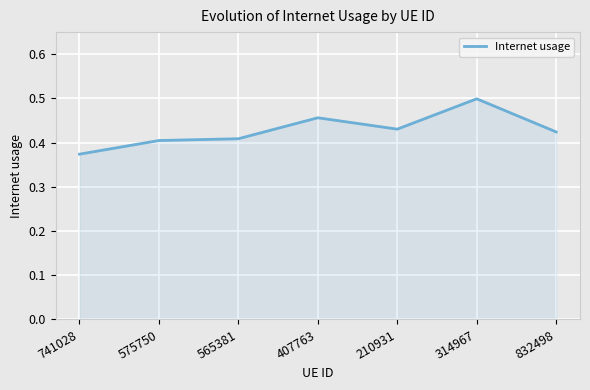

How many values are between 0 and 1?

7